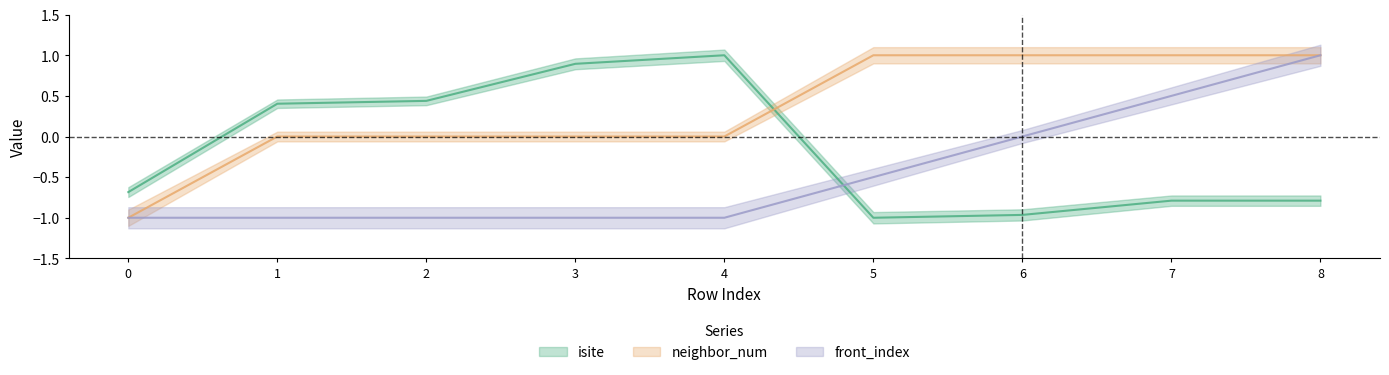

Where do isite and front_index first cross each other?

4 and 5